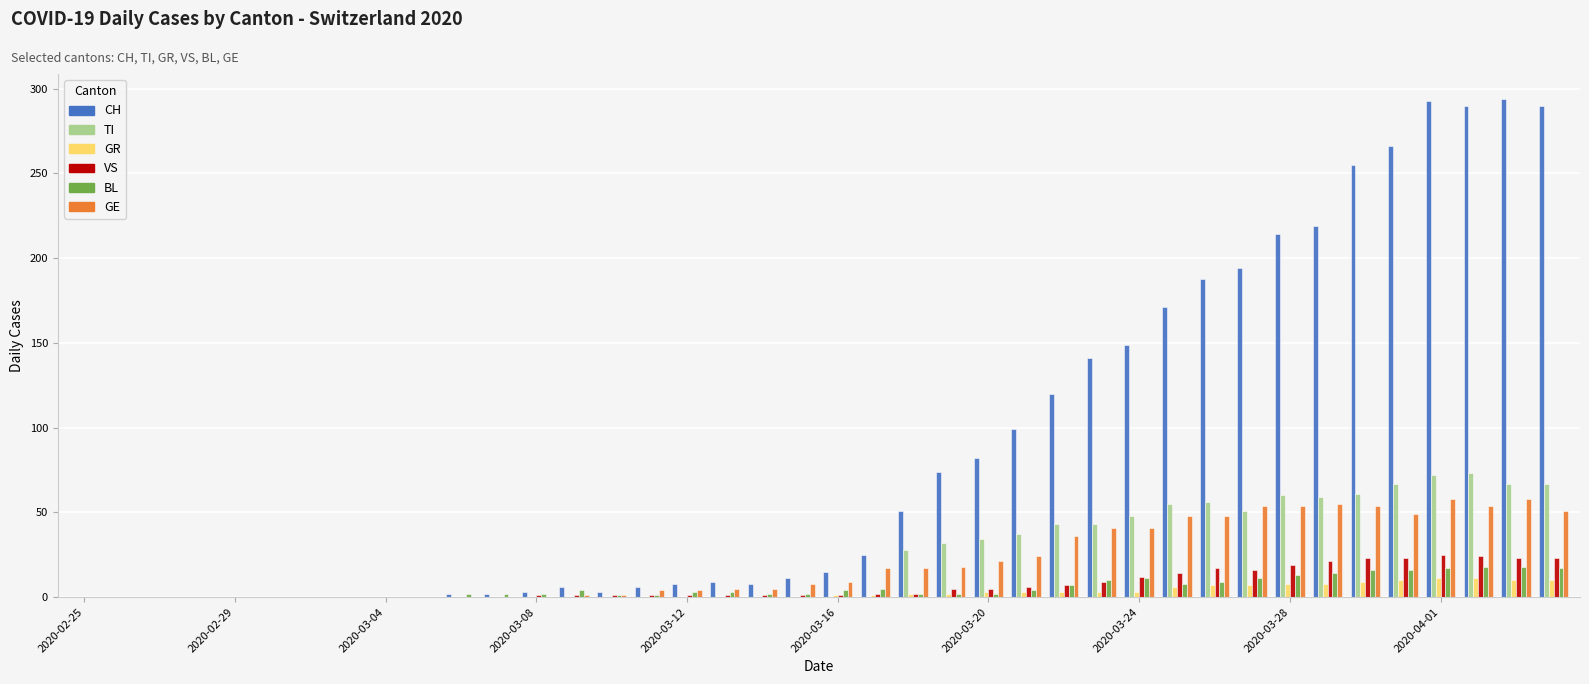

What is the maximum value shown in the chart?

294